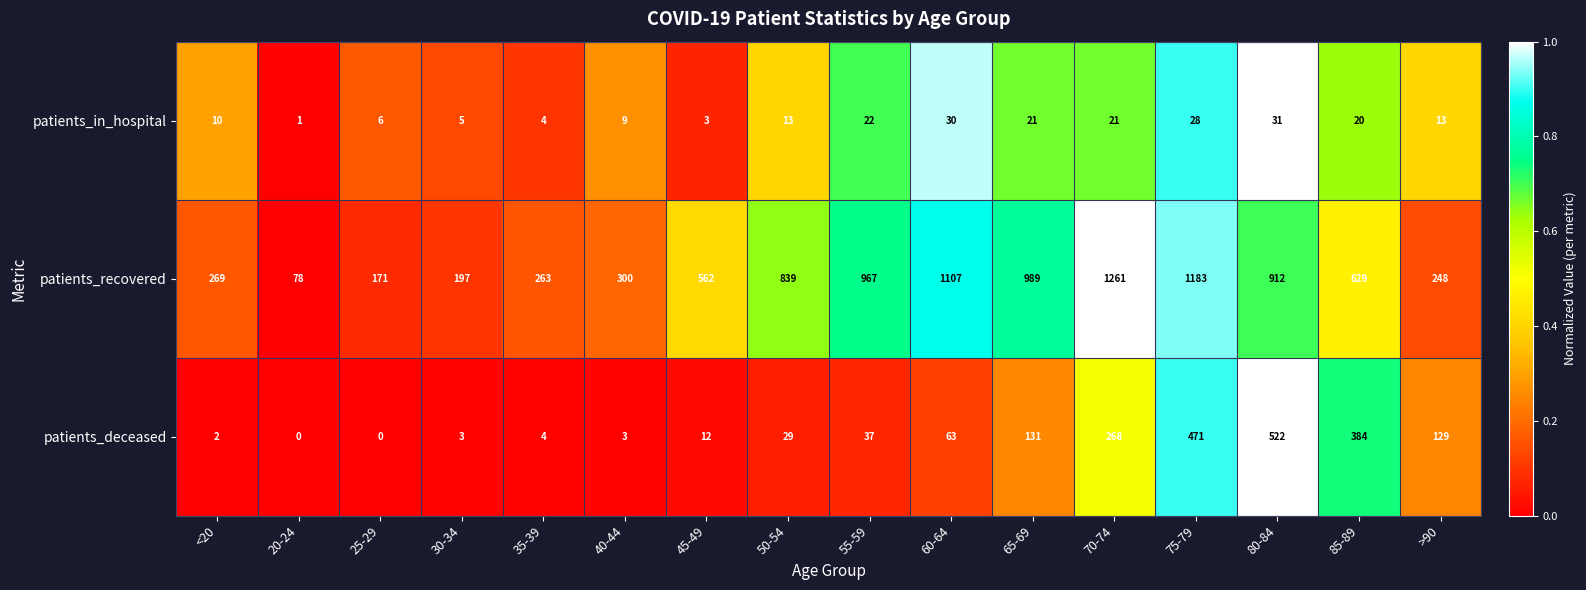

What is the average value of the patients_deceased series?

129